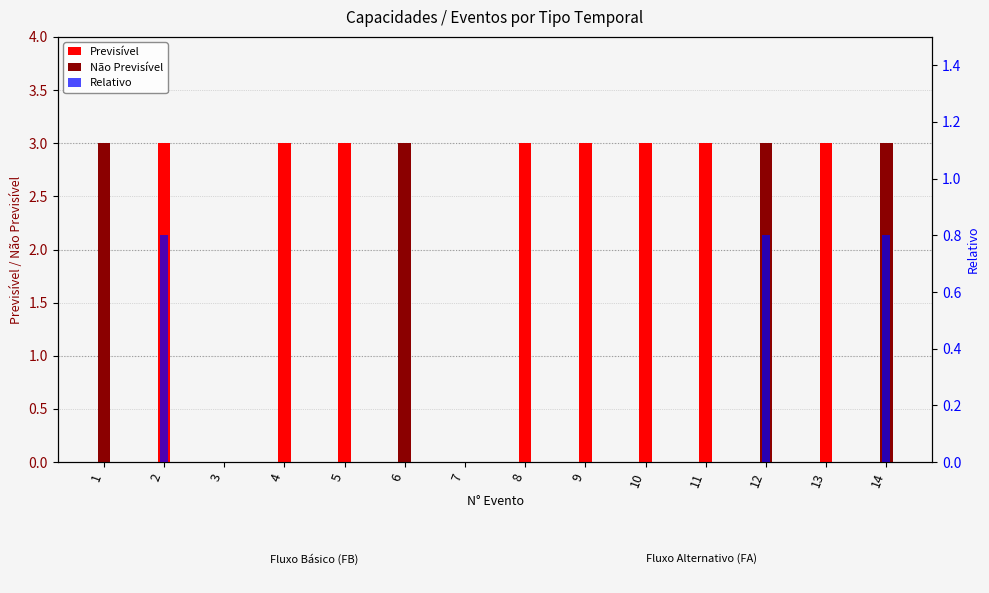

Which series has the largest total across all categories?

Previsível